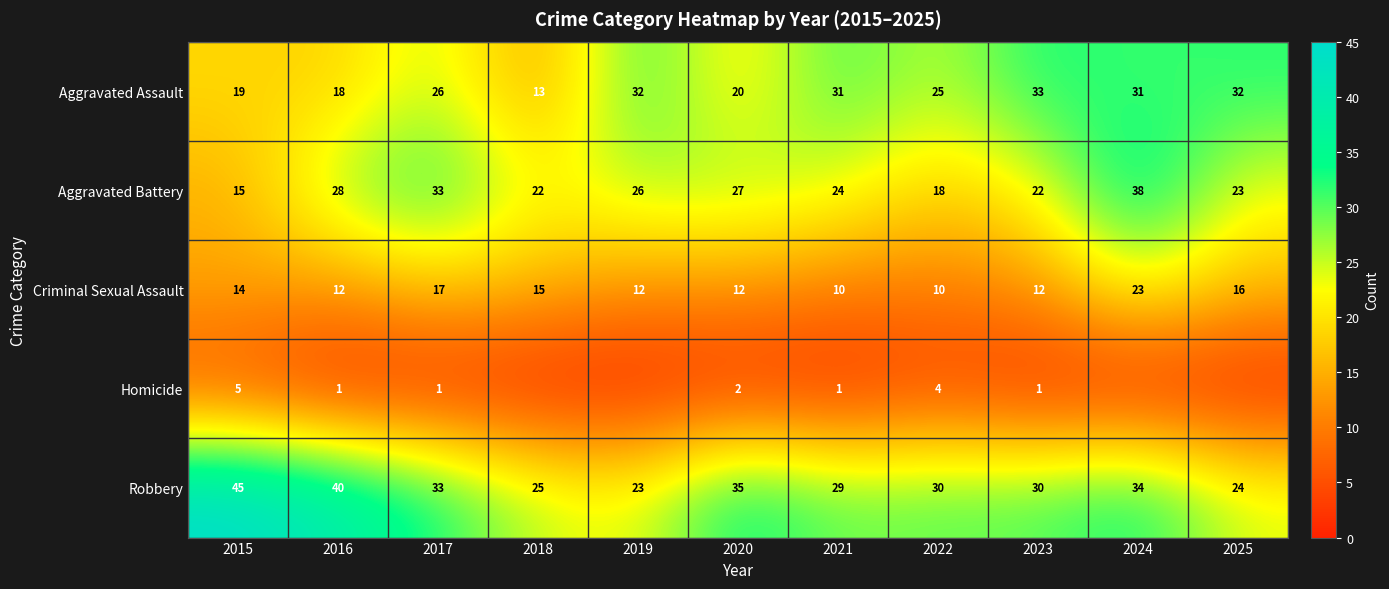

What is the minimum value for Criminal Sexual Assault?

10